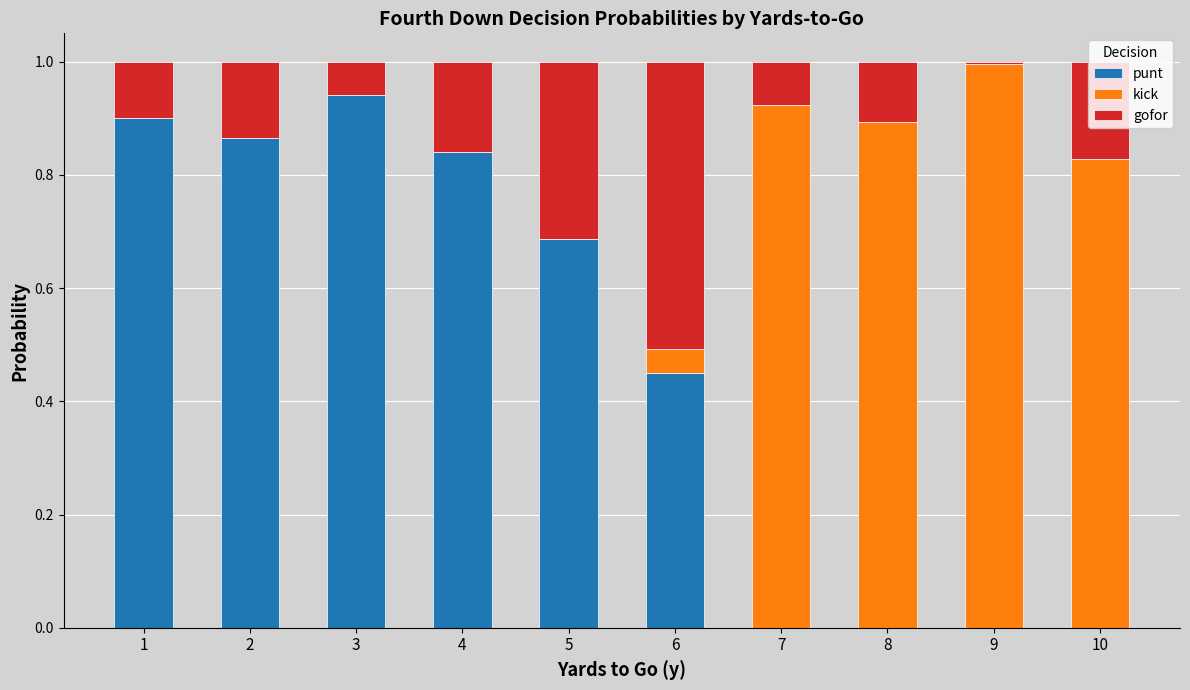

True or false: punt has a value of 0.6 at 6.

False